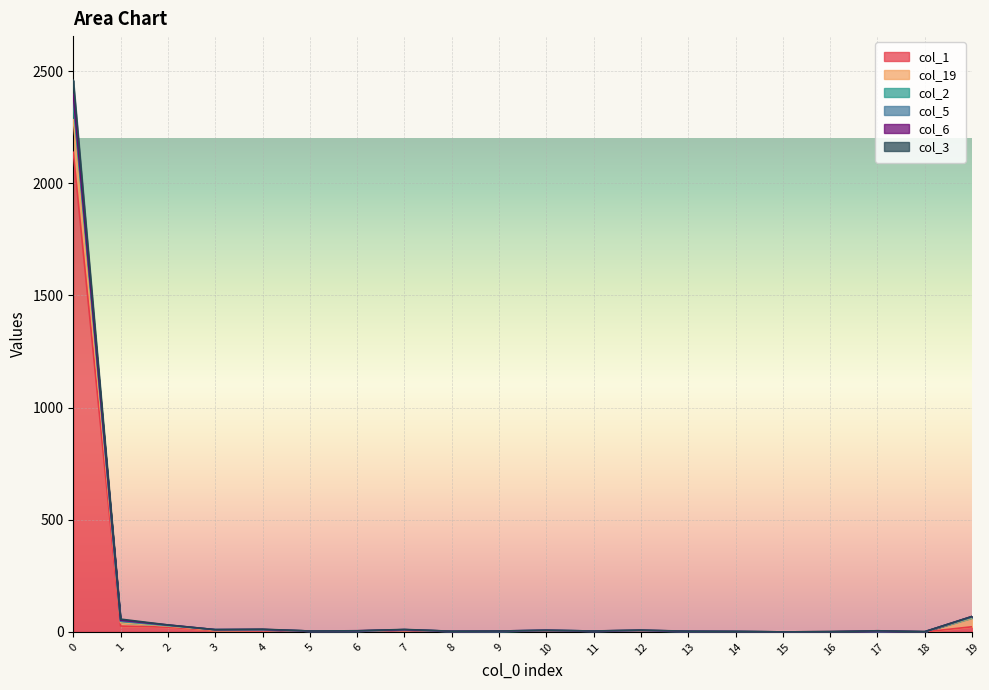

How many interior local valleys does the col_1 series have?

5